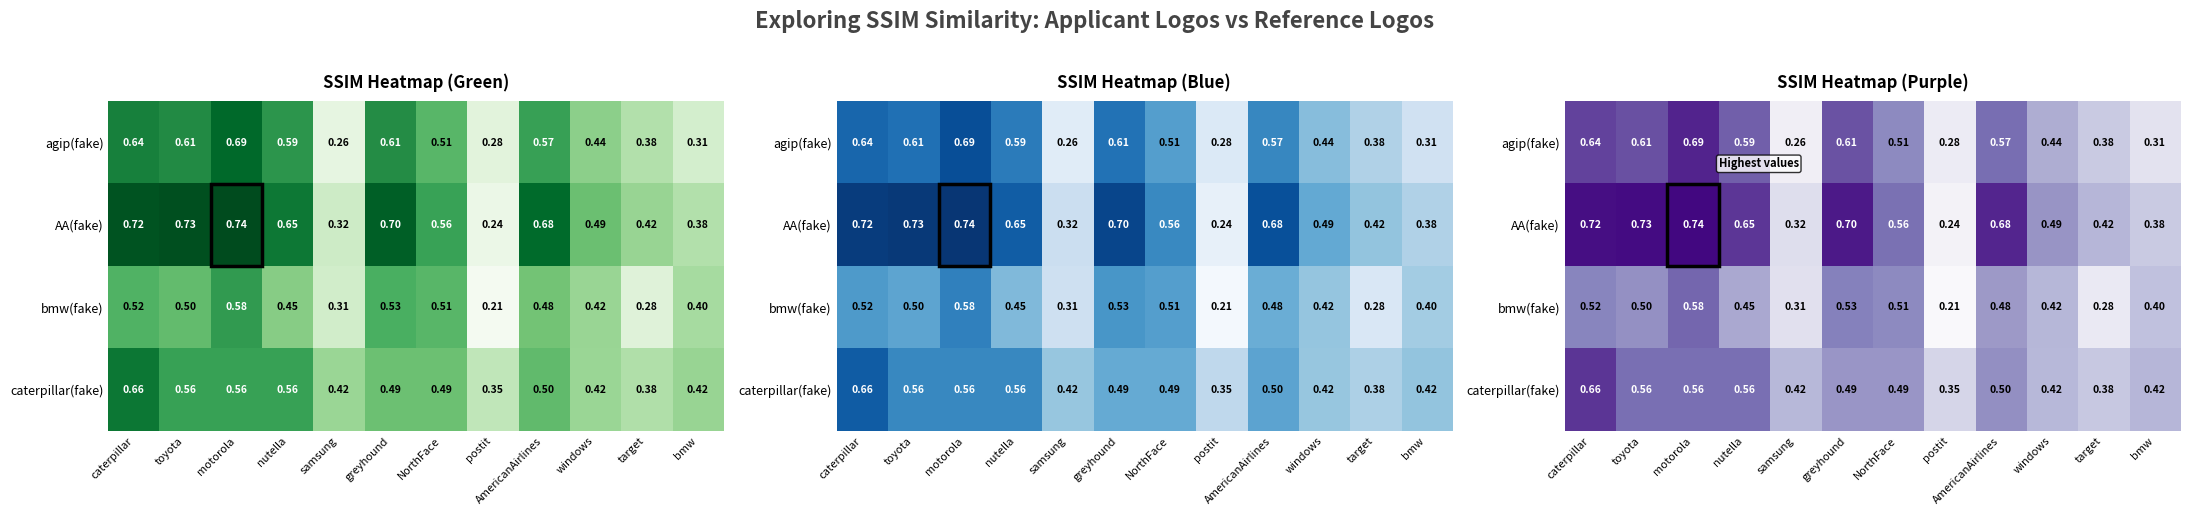

What is the spread (max minus min) of values at AmericanAirlines?

0.2